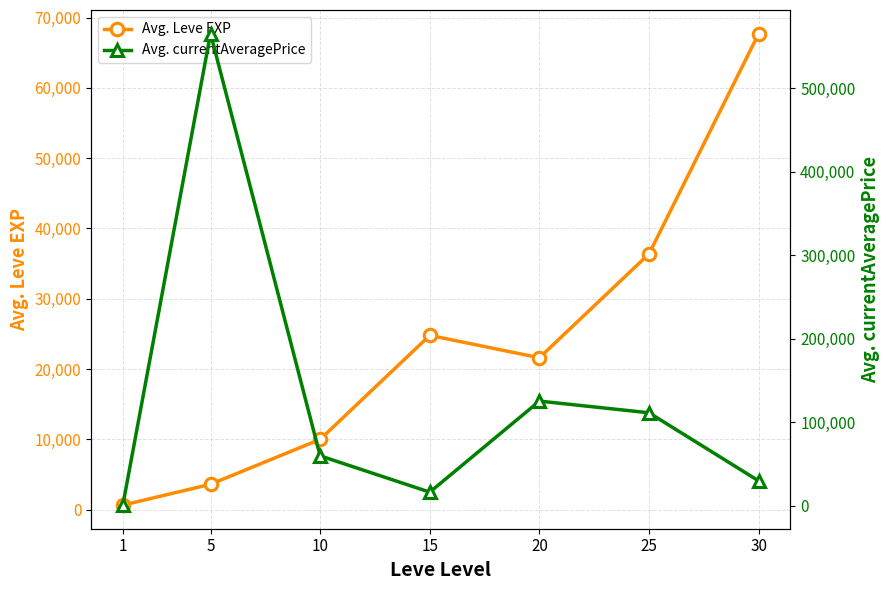

The value of Avg. Leve EXP at 1 is 231.3. True or false?

False